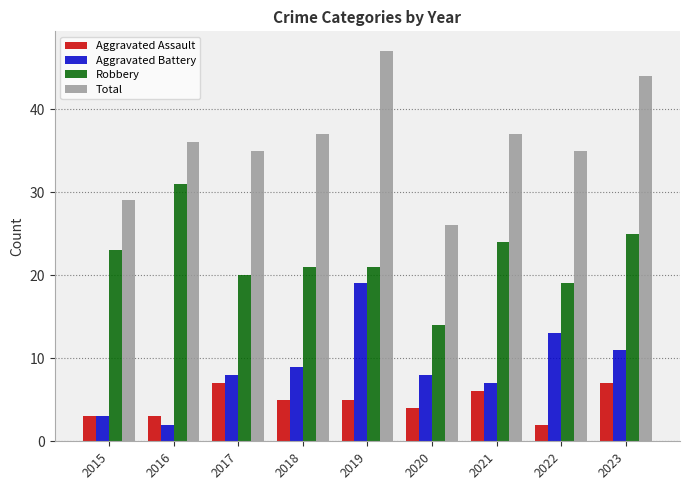

Reading left to right, transcribe all the data shown in this chart.

Aggravated Assault: 3	3	7	5	5	4	6	2	7
Aggravated Battery: 3	2	8	9	19	8	7	13	11
Robbery: 23	31	20	21	21	14	24	19	25
Total: 29	36	35	37	47	26	37	35	44